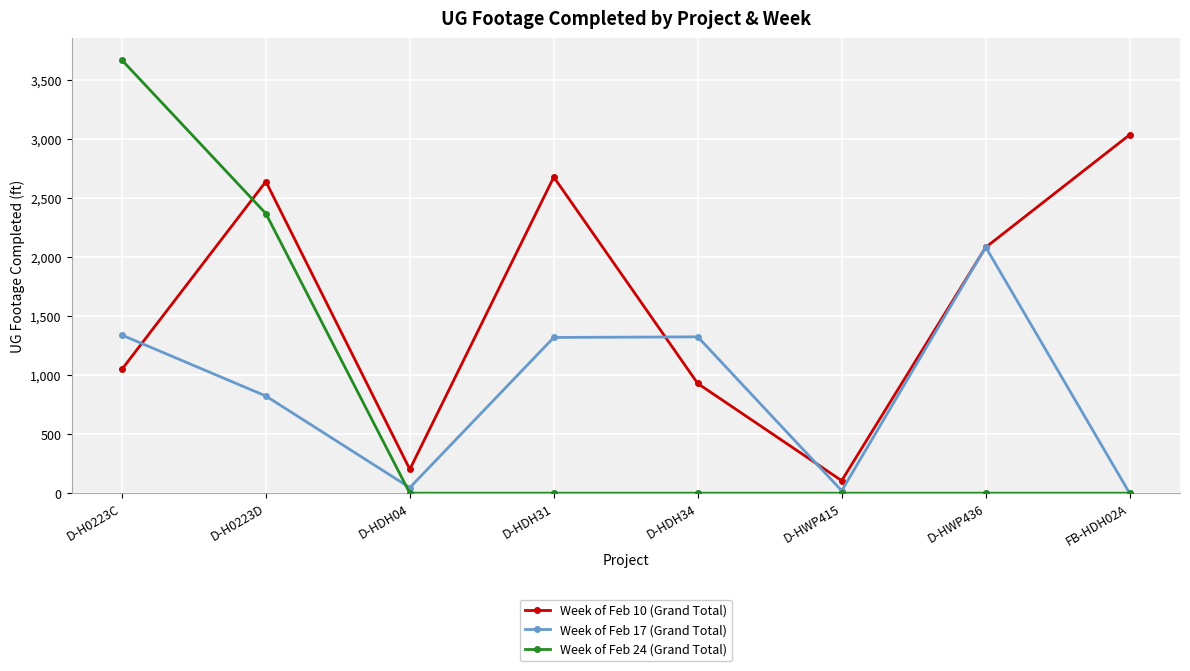

Count the Week of Feb 24 (Grand Total) values in the range 0 to 2368.

7